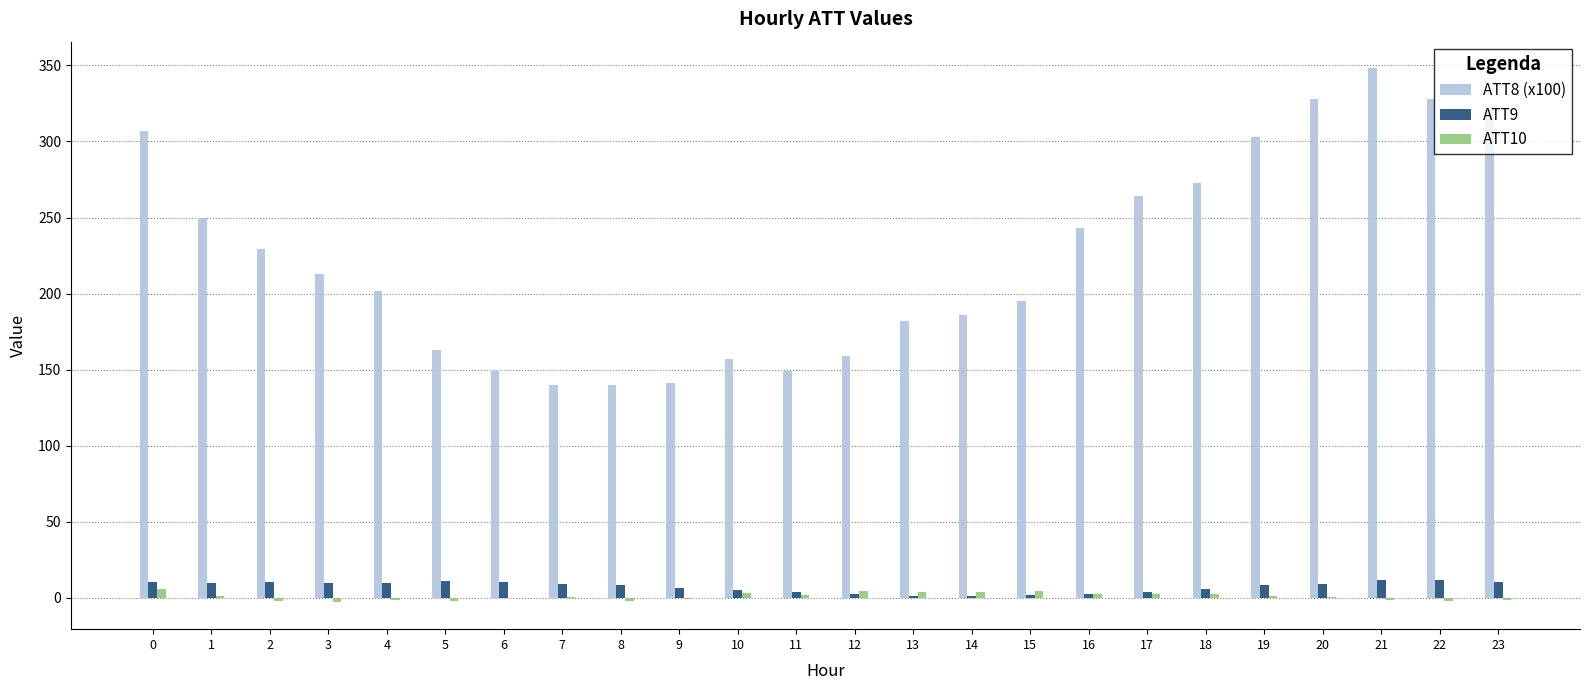

The ATT8 (x100) series shows 186.0 at 14. True or false?

True